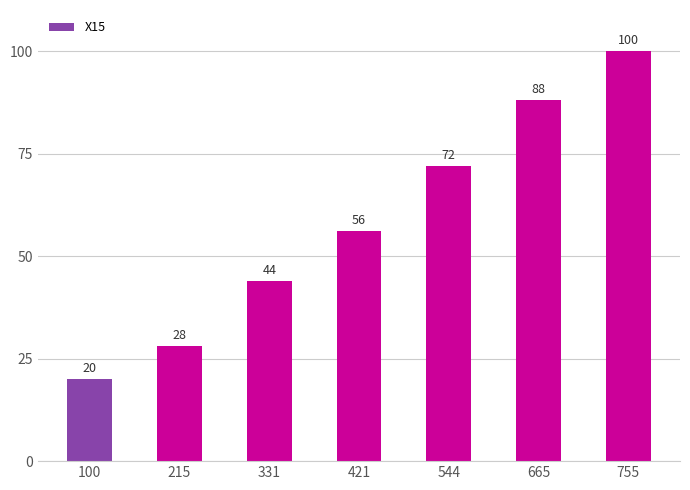

Which has a higher value, 331 or 665?

665